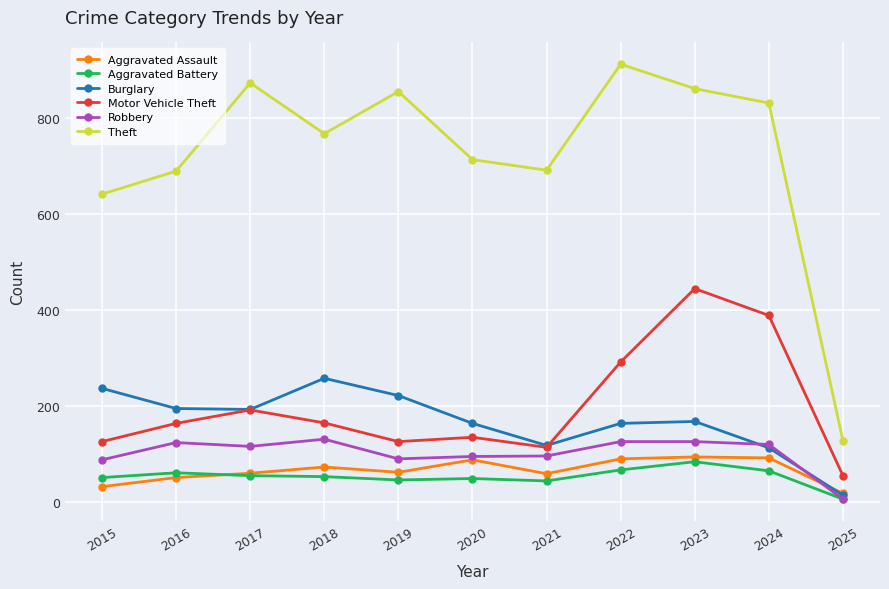

How many values in the Burglary series are below 167?

5